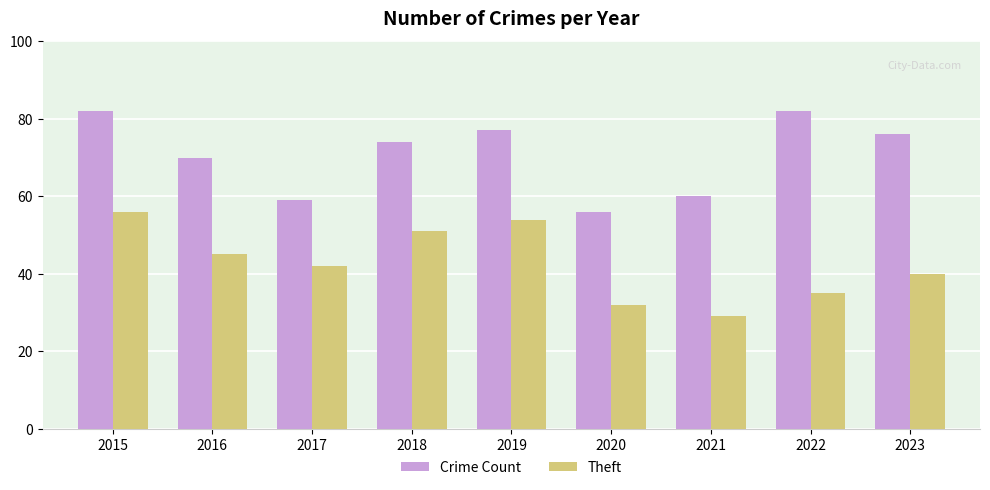

List the labels in order of Theft value, largest first.

2015, 2019, 2018, 2016, 2017, 2023, 2022, 2020, 2021